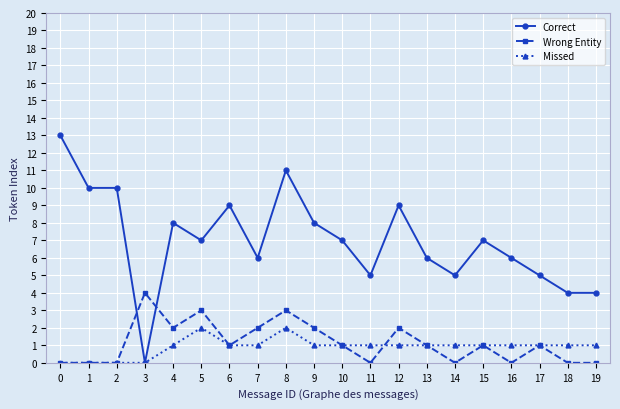

True or false: Wrong Entity has a value of 2 at 9.

True